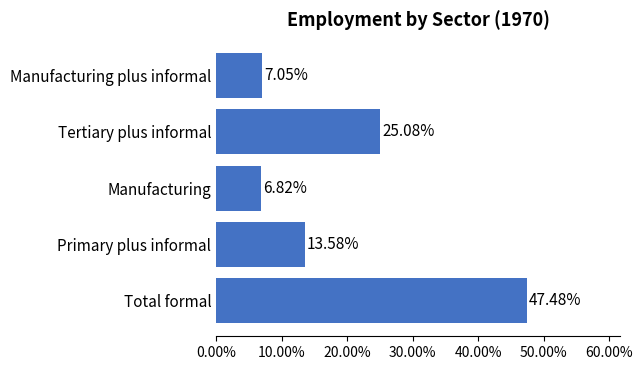

What is the difference between the maximum and minimum values?

0.4